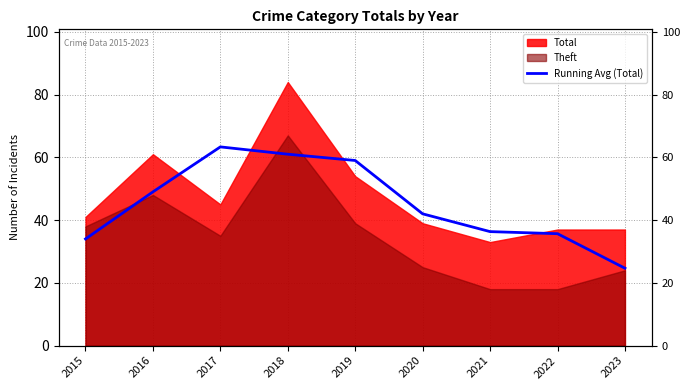

Reading right to left, what are all the values shown in this chart?

2023=24.7	2022=35.7	2021=36.3	2020=42.0	2019=59.0	2018=61.0	2017=63.3	2016=49.0	2015=34.0